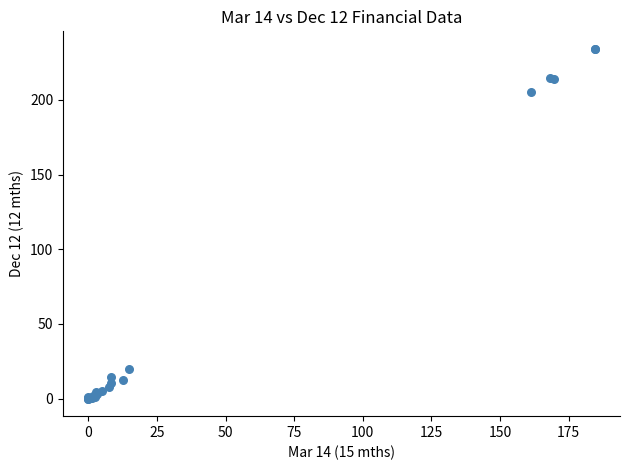

What Y value in the scatter plot is closest to 117?

205.2